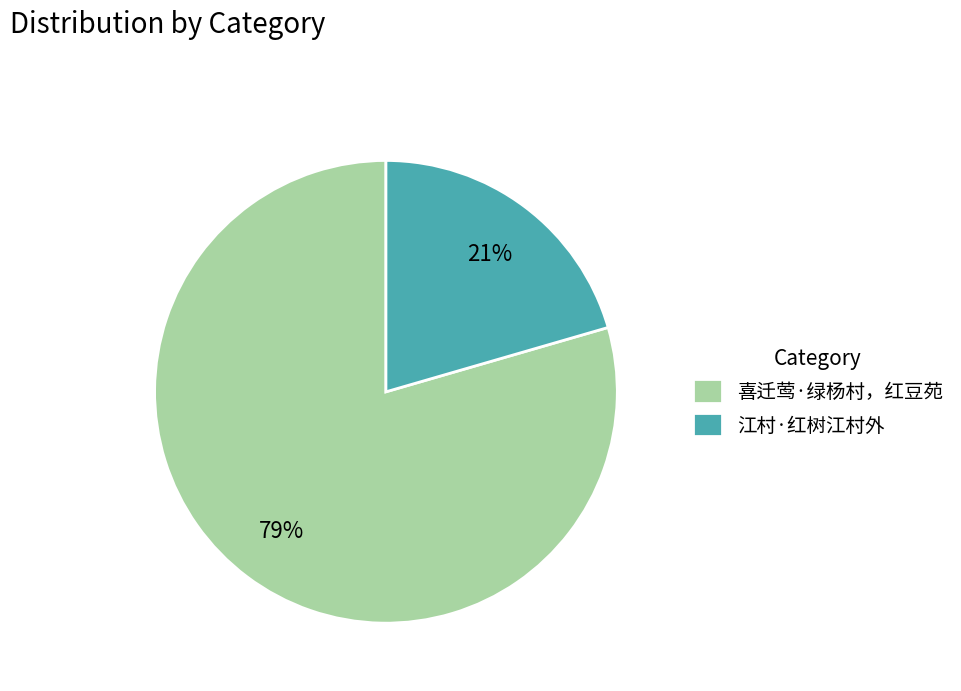

Approximately how many times larger is the value at 江村·红树江村外 compared to 喜迁莺·绿杨村，红豆苑?

0.3